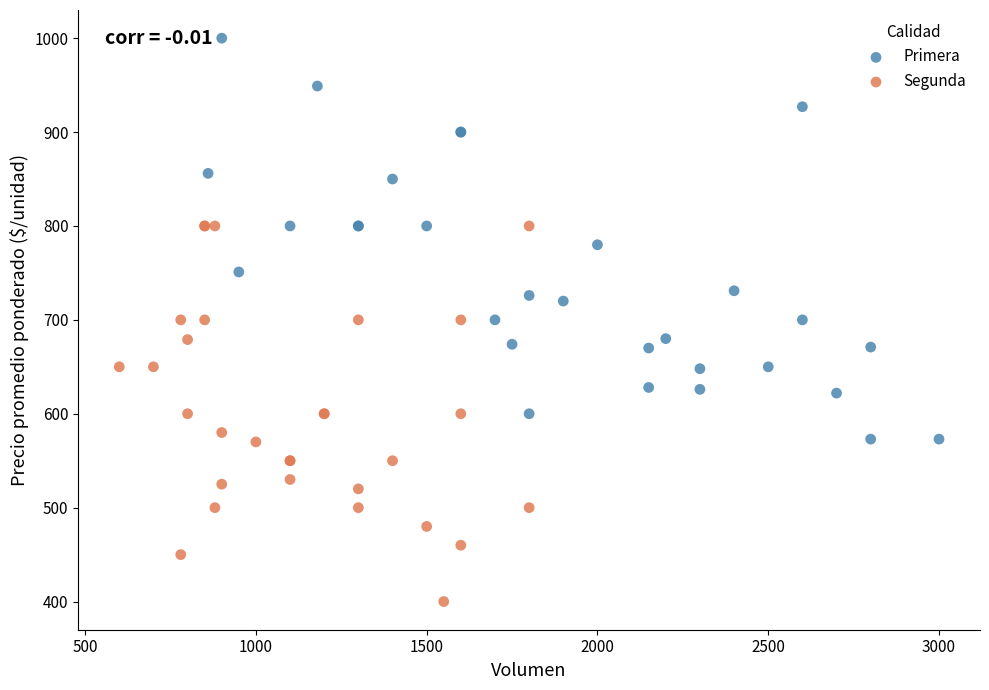

Which series has the widest spread of Y values?

Primera